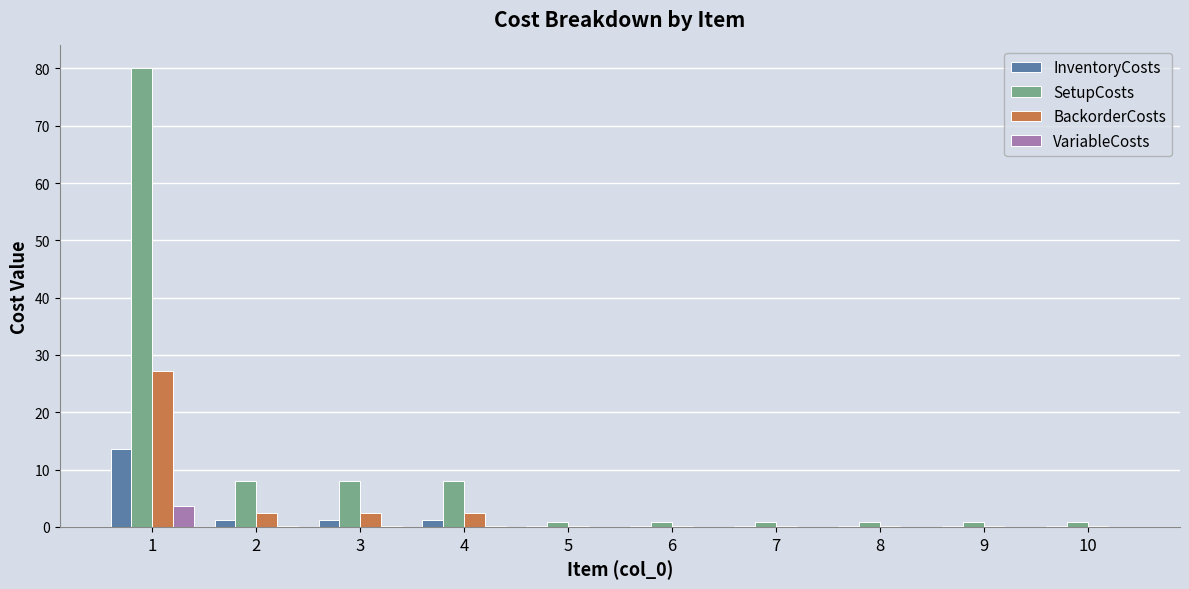

What is the sum of all BackorderCosts values?

35.6